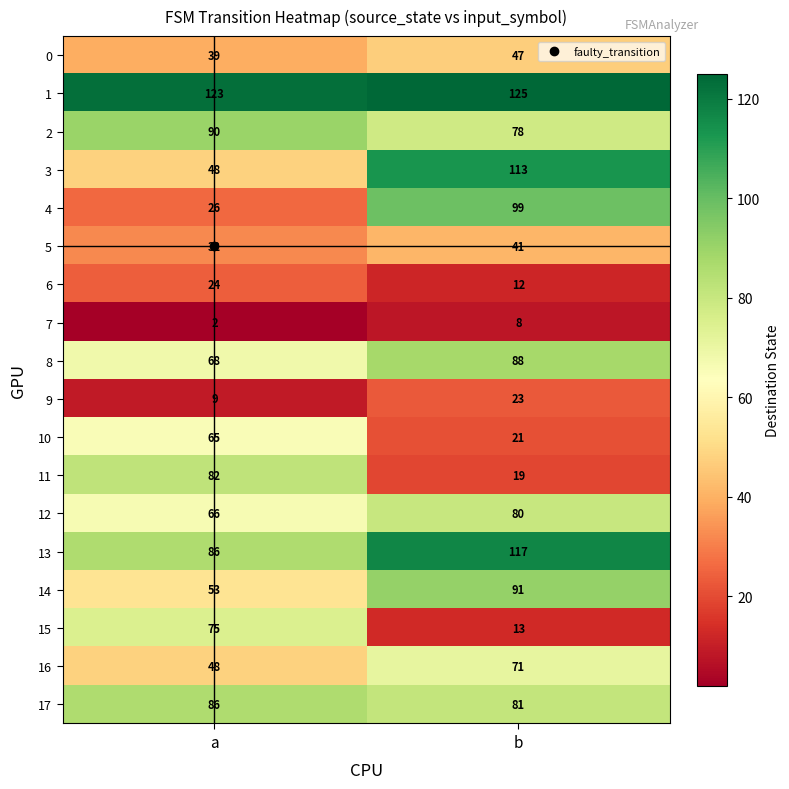

At which category is the sum across all series the highest?

b